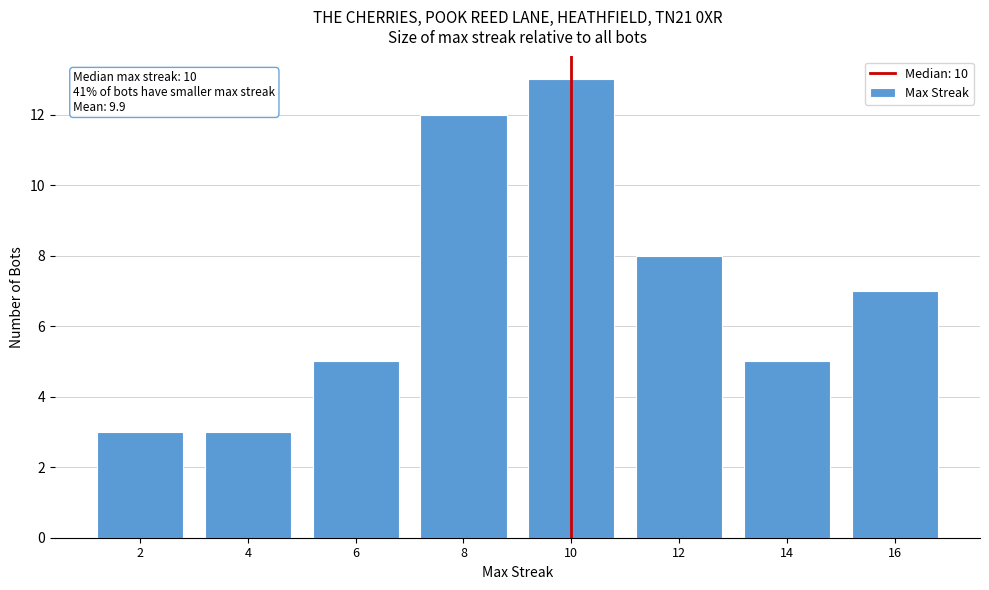

Reading left to right, list all the values displayed in this chart.

3	3	5	12	13	8	5	7